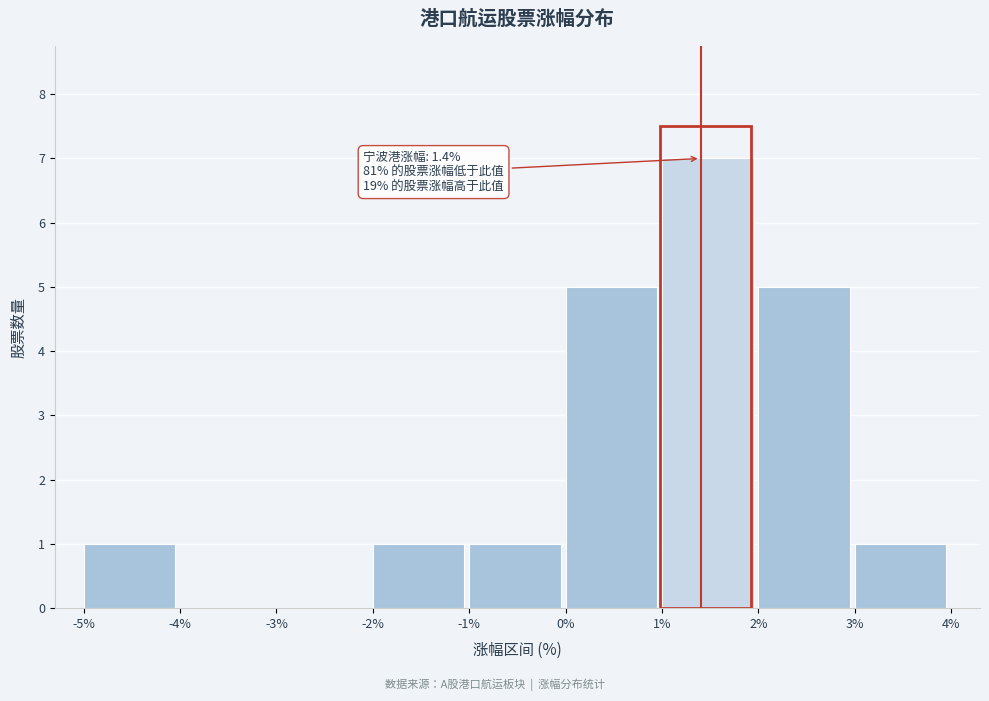

Which range on the x-axis has the tallest bar?

1% to 2%